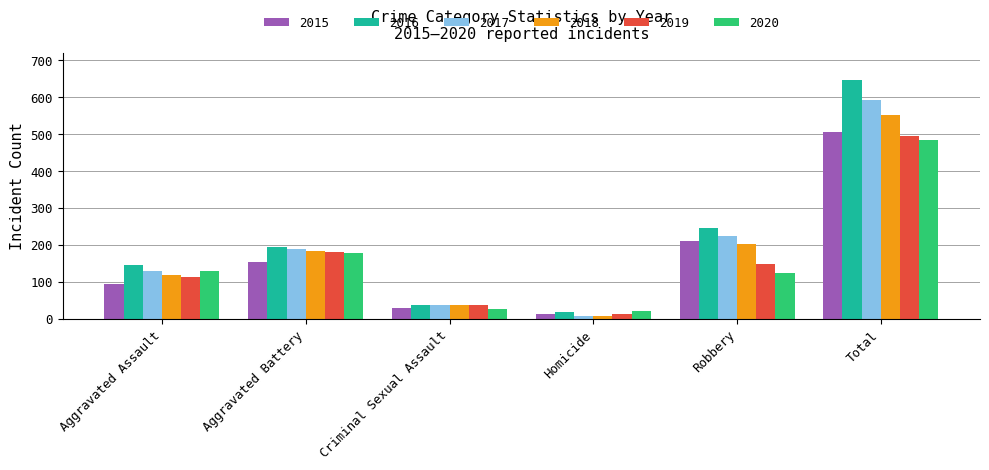

Which series has the widest spread of values?

2016